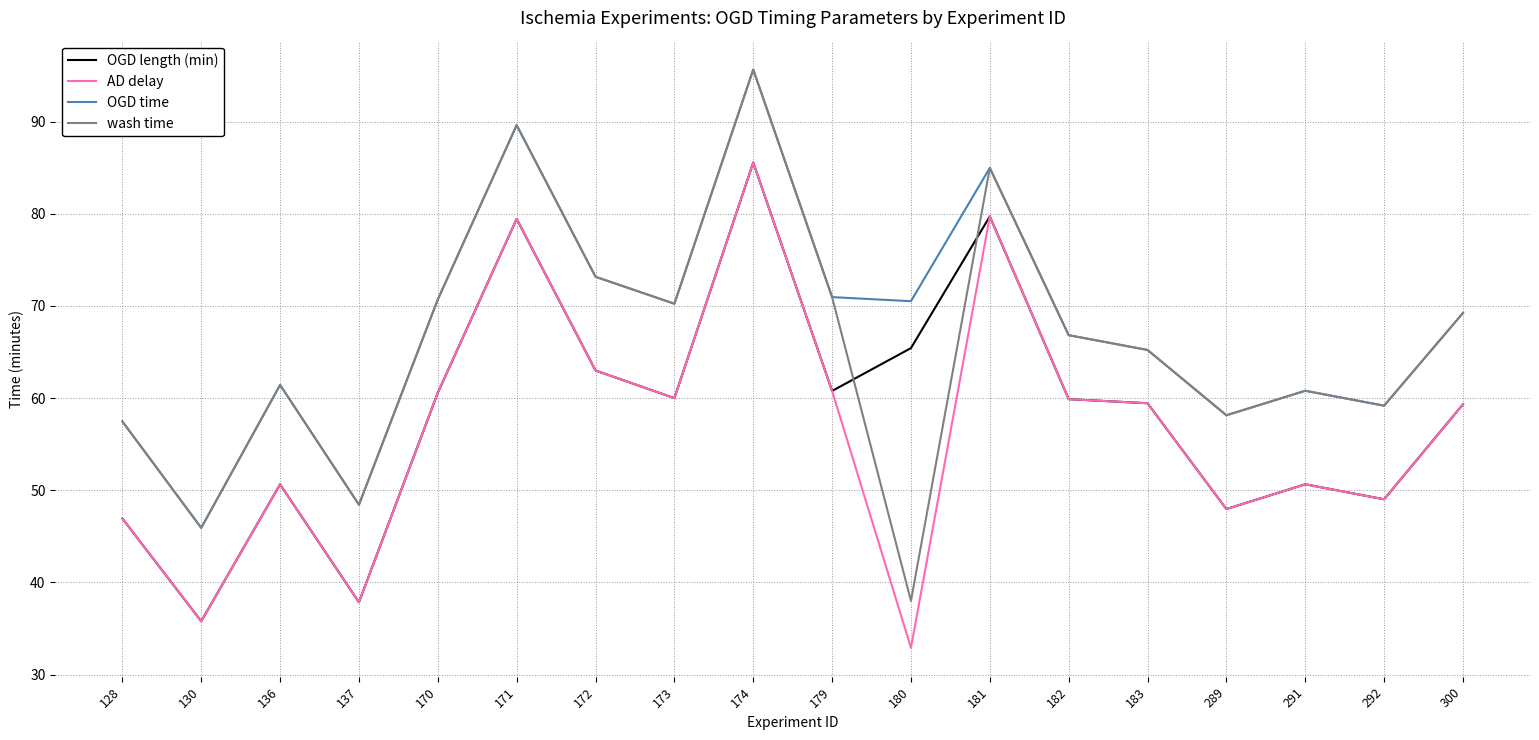

True or false: OGD length (min) has a value of 104.2 at 171.

False